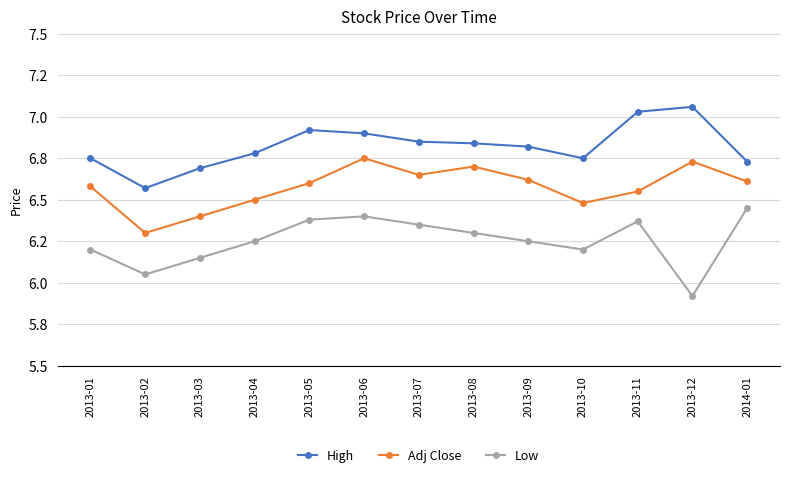

The value of Adj Close at 2013-08 is 6.7. True or false?

True